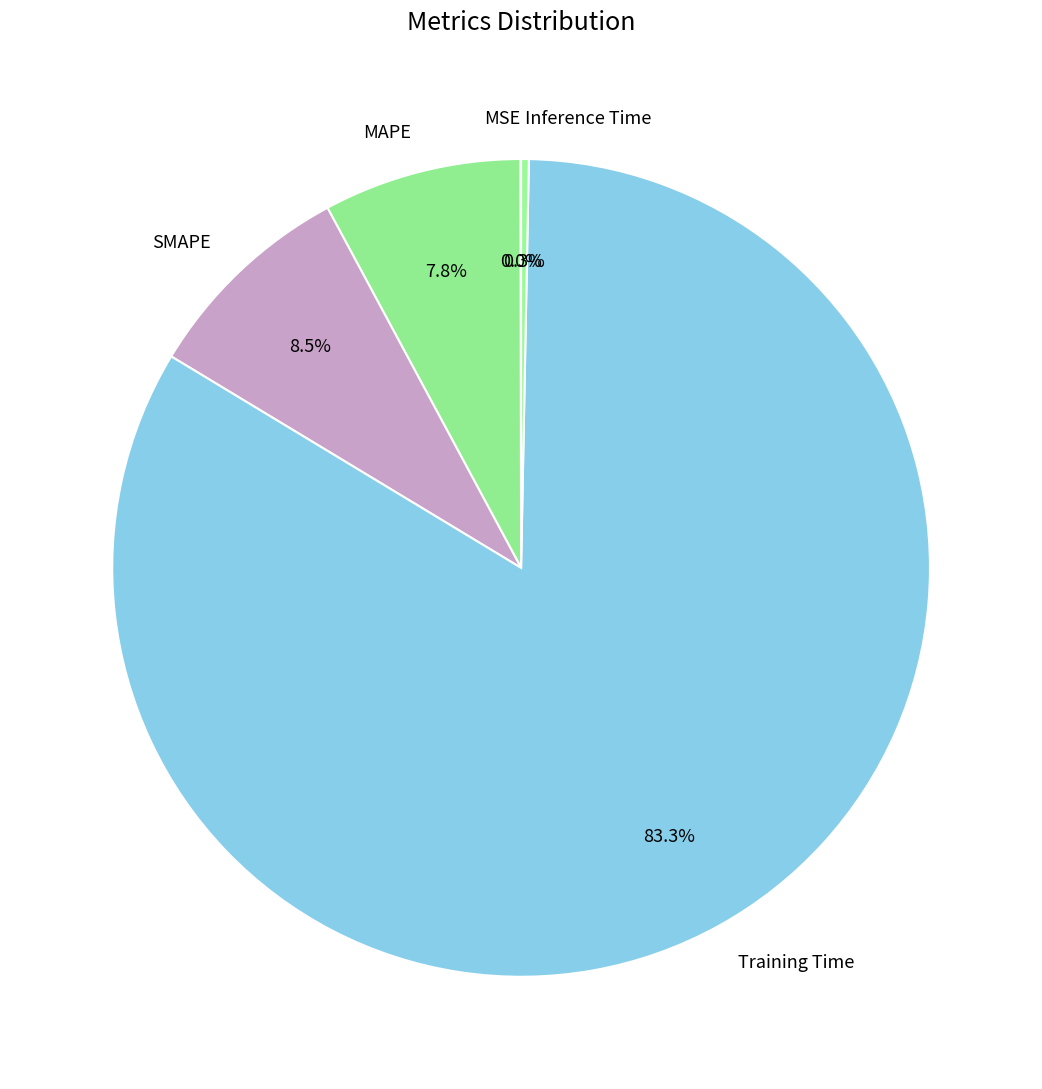

Which slice represents more than half of the pie?

Training Time